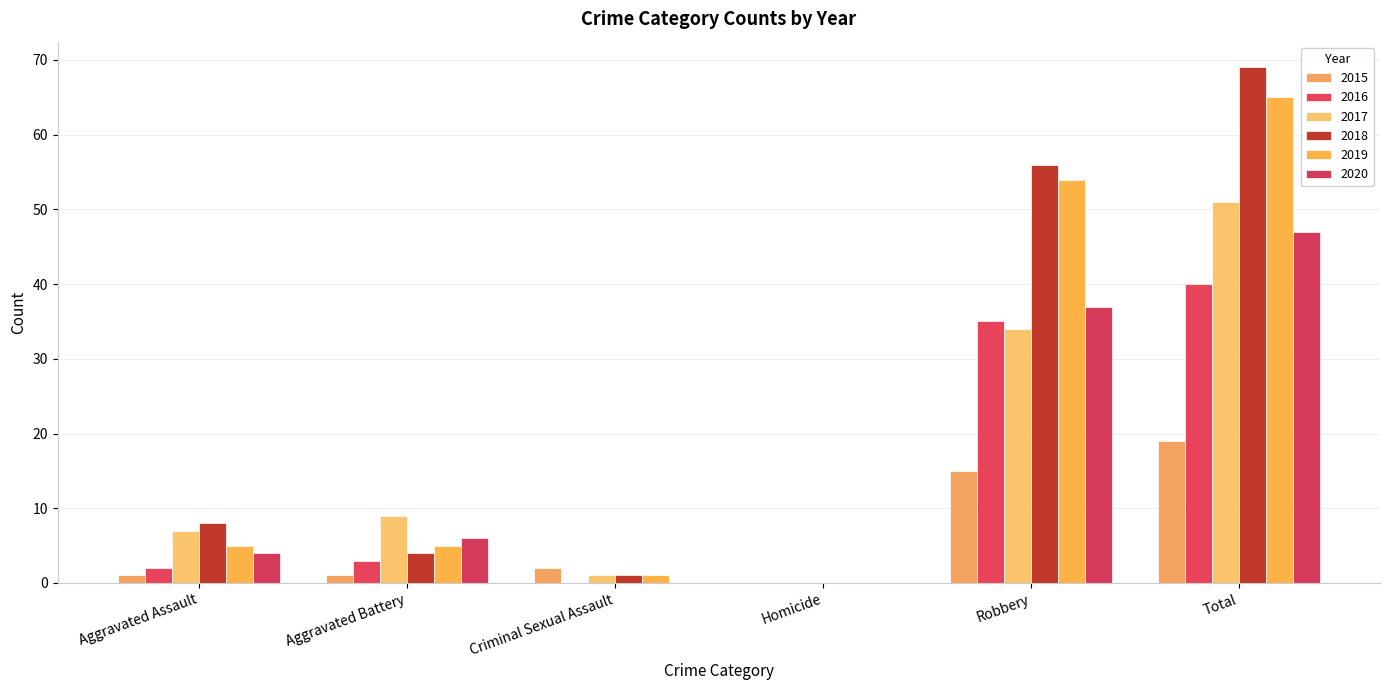

What is the value of the 2018 bar at the 2nd from the left?

4